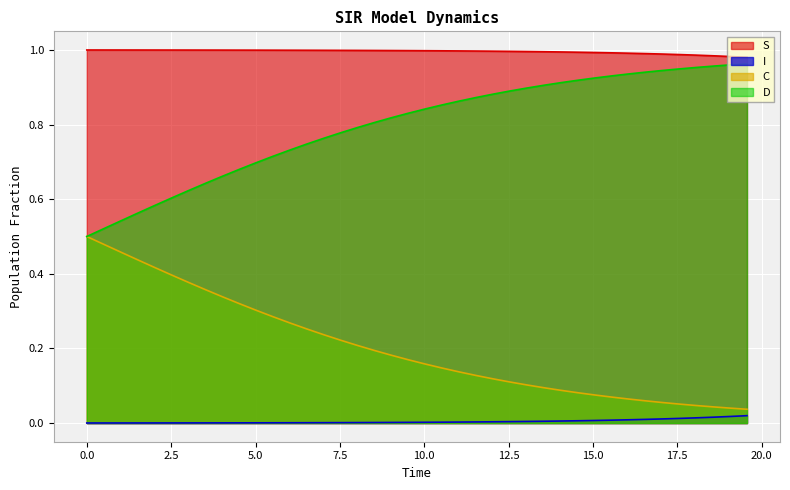

True or false: D and S cross at least once.

False